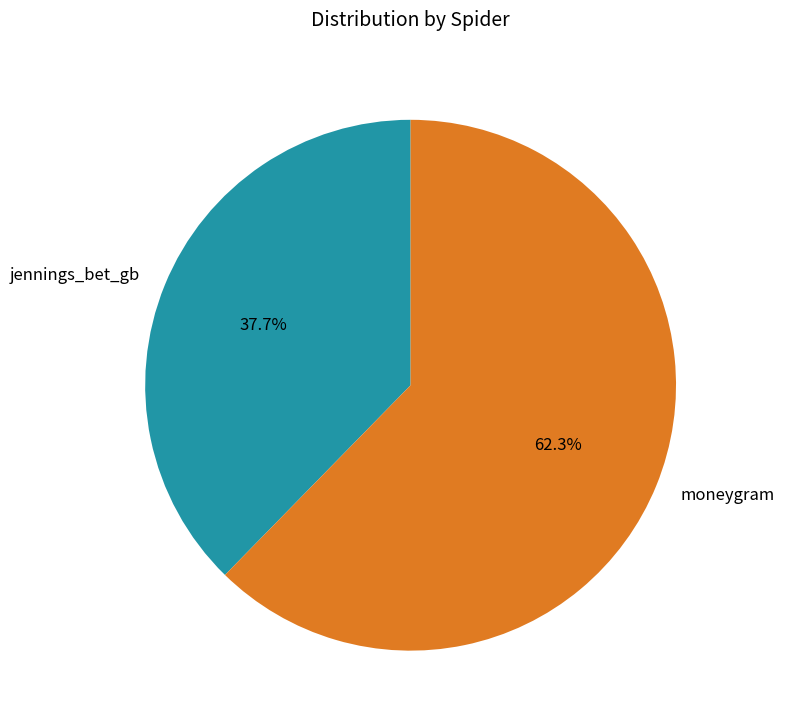

Combined, what portion of the pie is moneygram and jennings_bet_gb?

100.0%